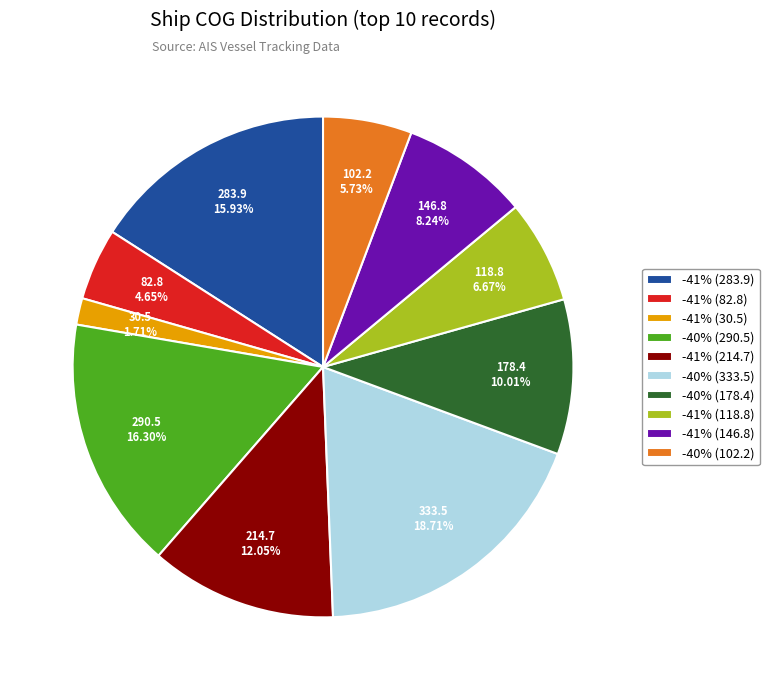

Which category has the biggest portion of the pie?

-40% (333.5)